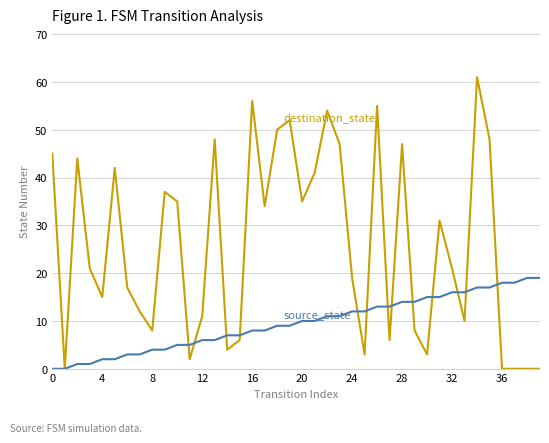

What is the maximum value shown in the chart?

61